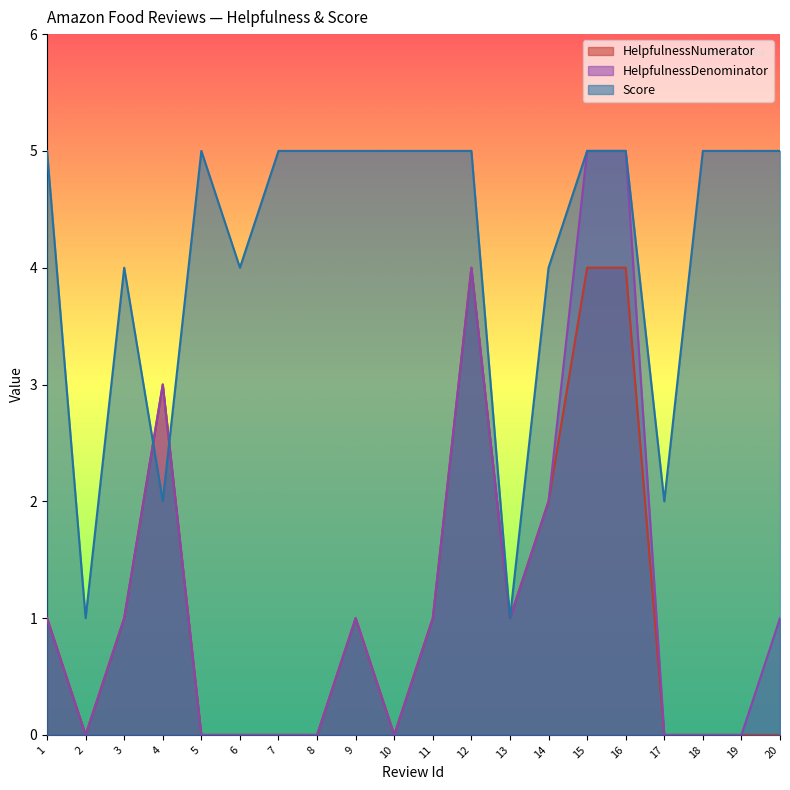

Which category has the highest value in the HelpfulnessNumerator series?

12